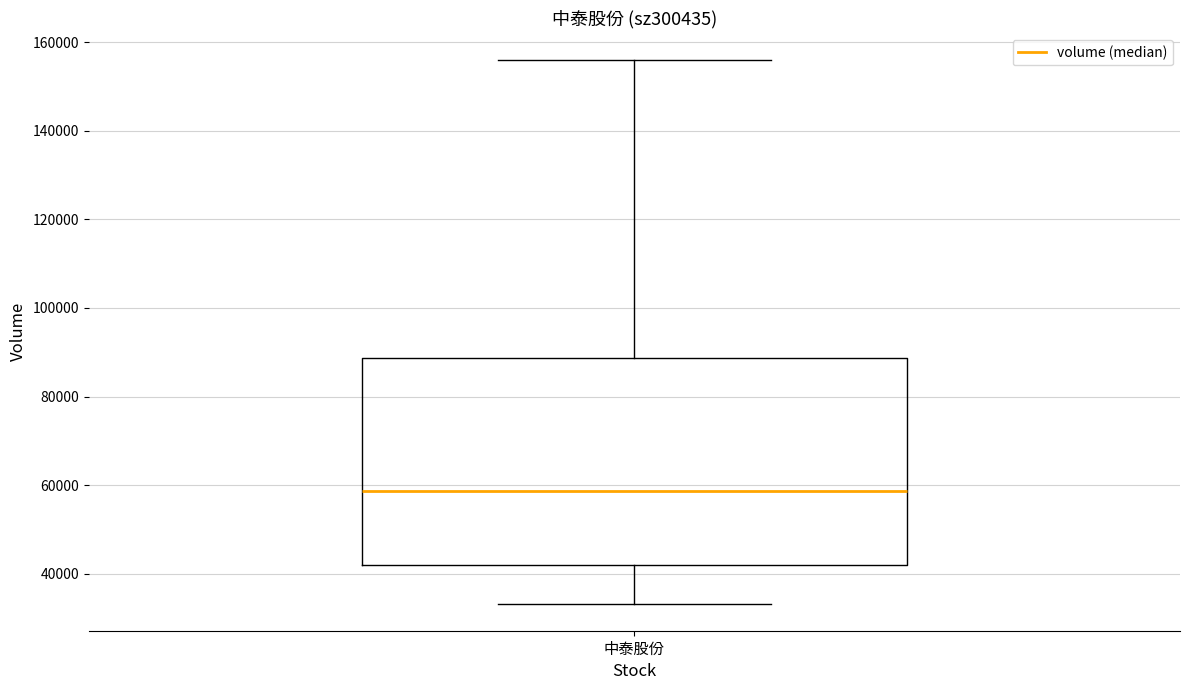

Where does the lower whisker of the box for 中泰股份 end on the y-axis? The values are not printed on the chart, so give them approximately, as read against the axis.

34000